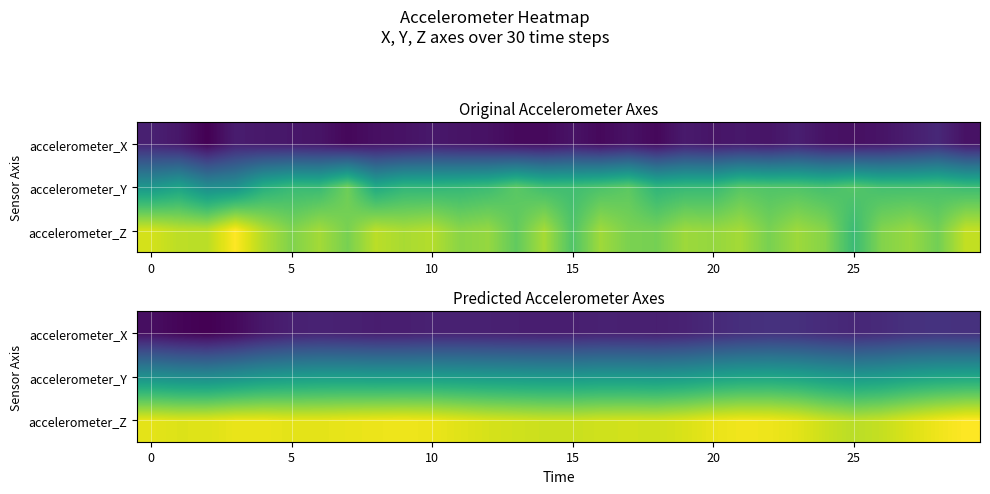

The accelerometer_Z series shows 8.2 at 5. True or false?

False